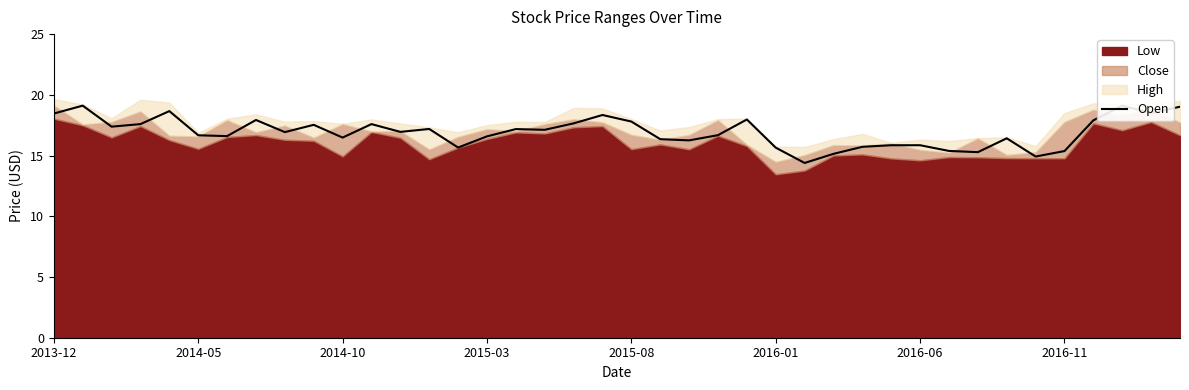

How many lines are shown in the chart?

1